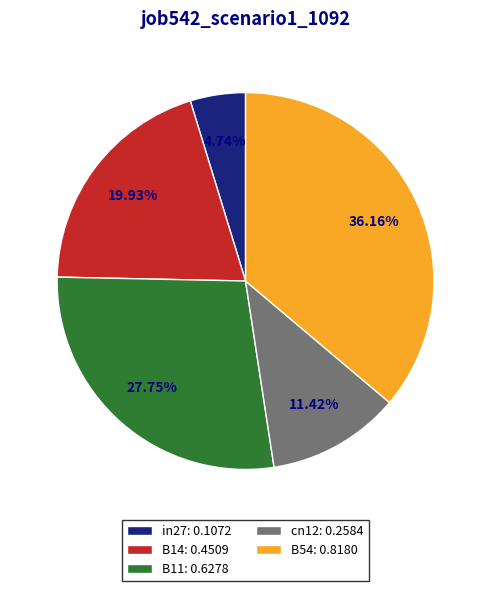

Rank the categories by value from lowest to highest.

in27, cn12, B14, B11, B54